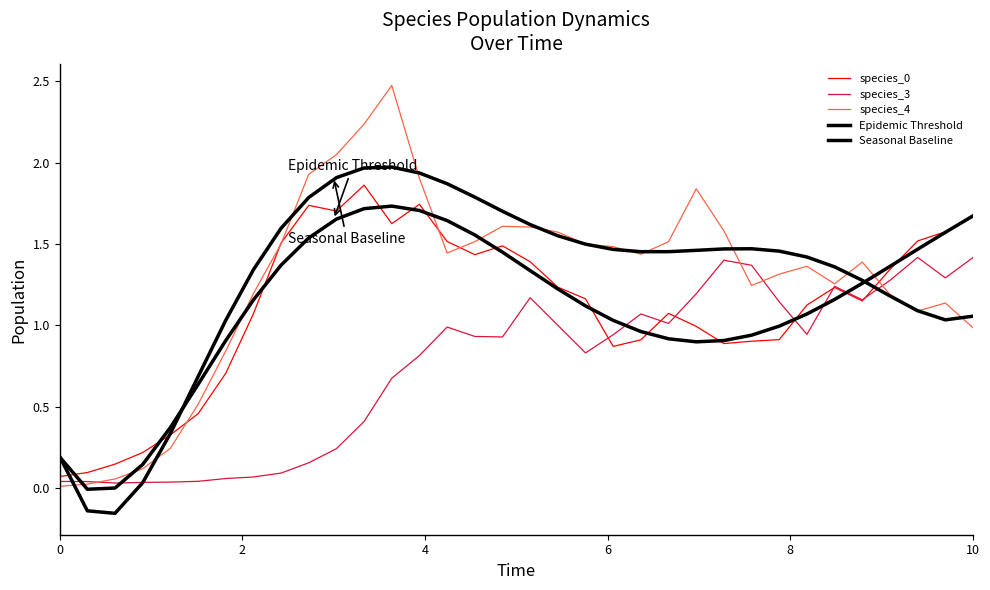

Does the chart have visible grid lines?

No